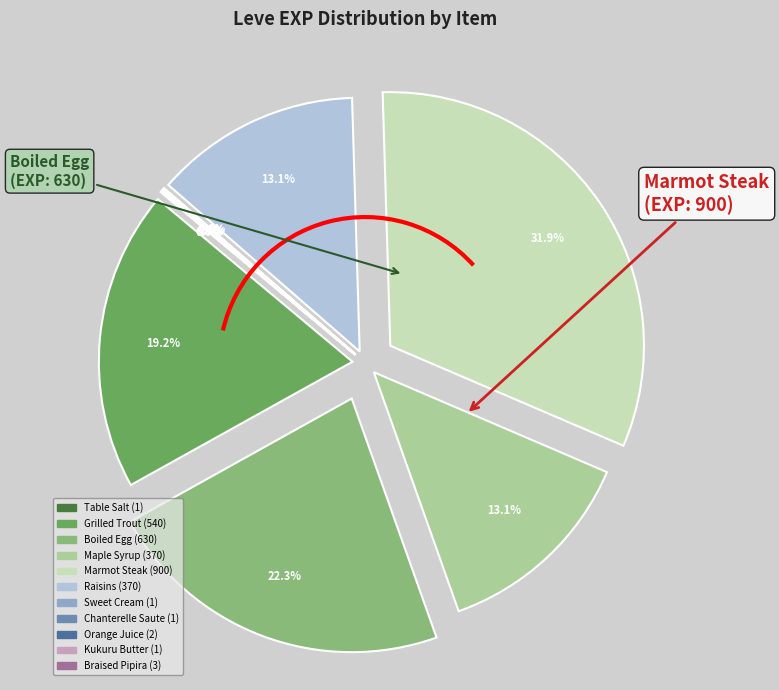

Is there a majority slice in this chart?

No